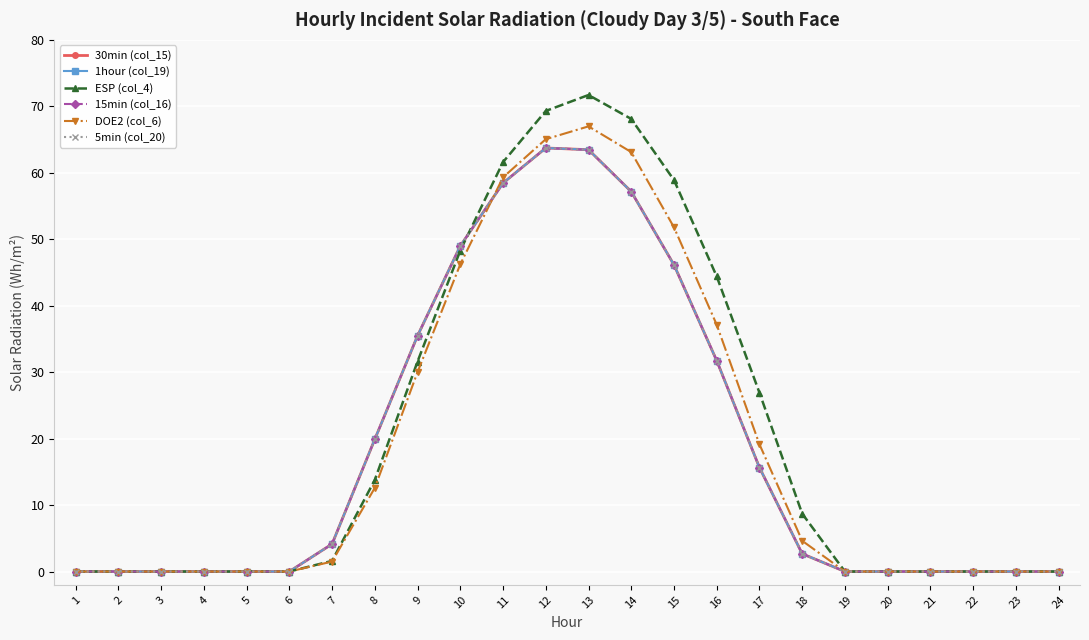

Is this an area chart (filled region under the line)?

No